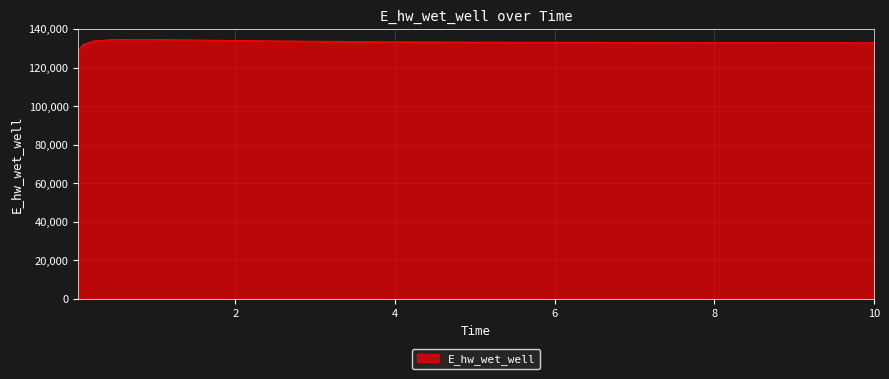

What is the smallest value displayed?

129032.6